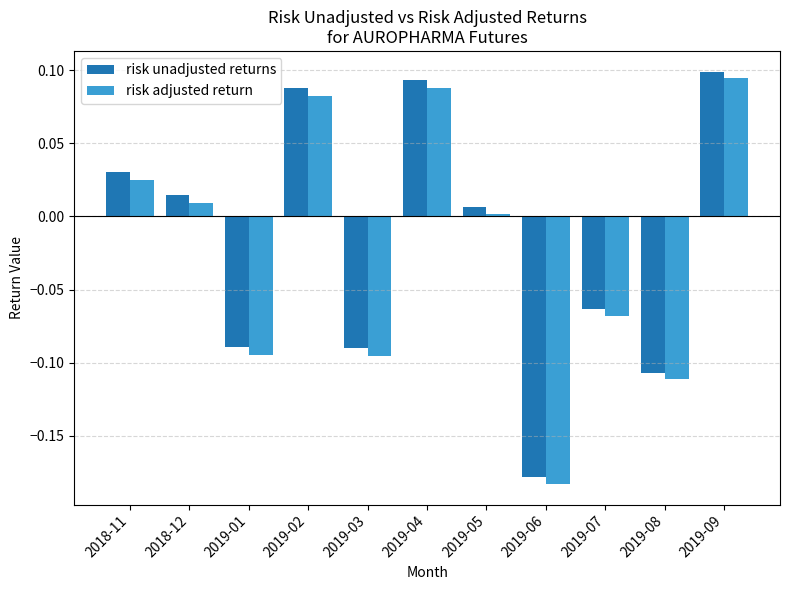

Between 2018-12 and 2019-05, which series saw the biggest shift?

risk unadjusted returns